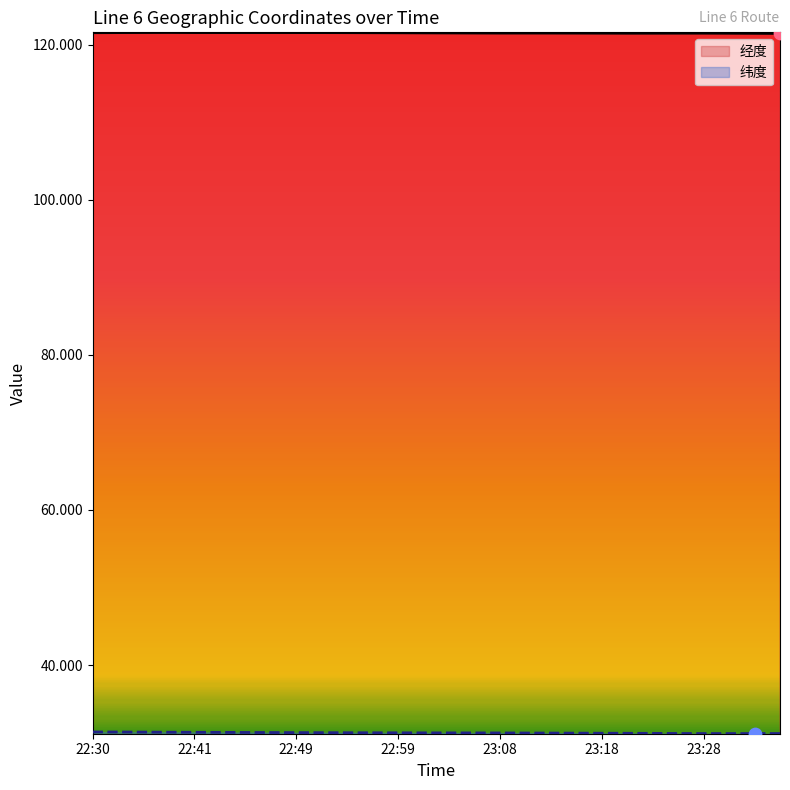

Is the value of 经度 at 23:08 greater than the value of 纬度 at 23:08?

Yes